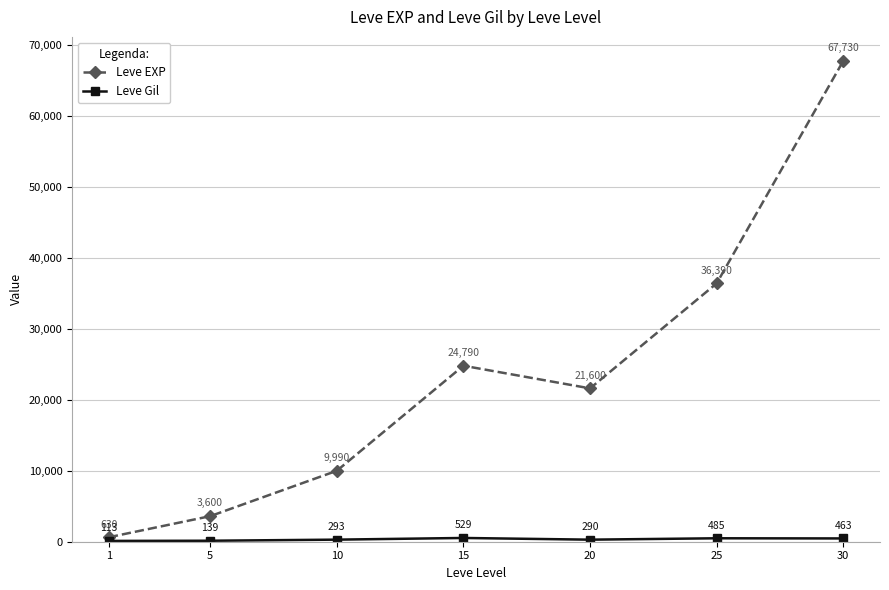

What is the greatest value displayed?

67730